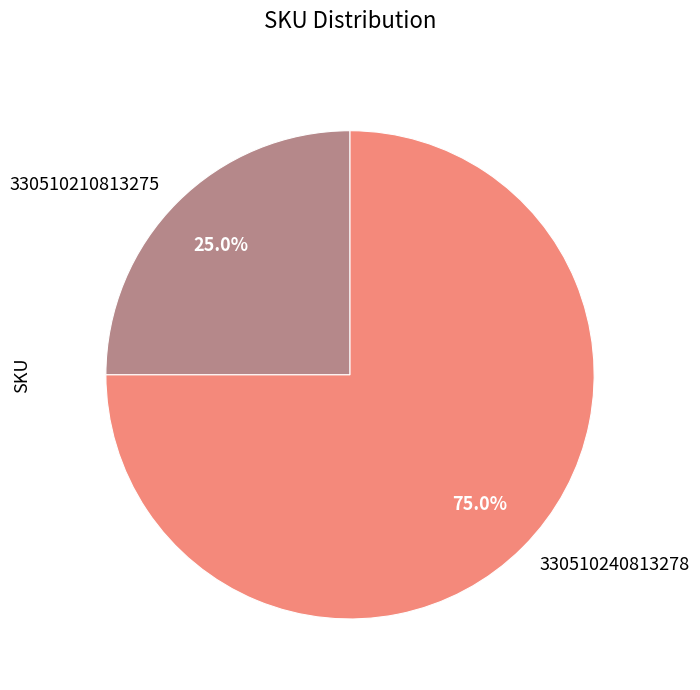

Combined, do 330510240813278 and 330510210813275 account for over 50%?

Yes